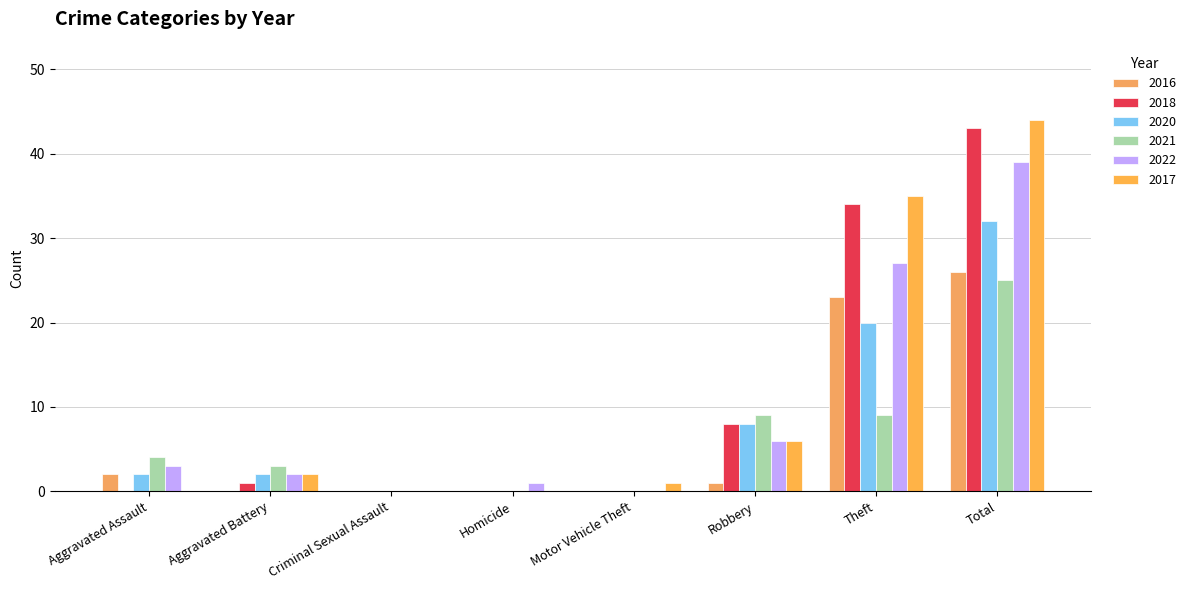

Reading left to right, list all the values displayed in this chart.

2016: 2	0	0	0	0	1	23	26
2018: 0	1	0	0	0	8	34	43
2020: 2	2	0	0	0	8	20	32
2021: 4	3	0	0	0	9	9	25
2022: 3	2	0	1	0	6	27	39
2017: 0	2	0	0	1	6	35	44